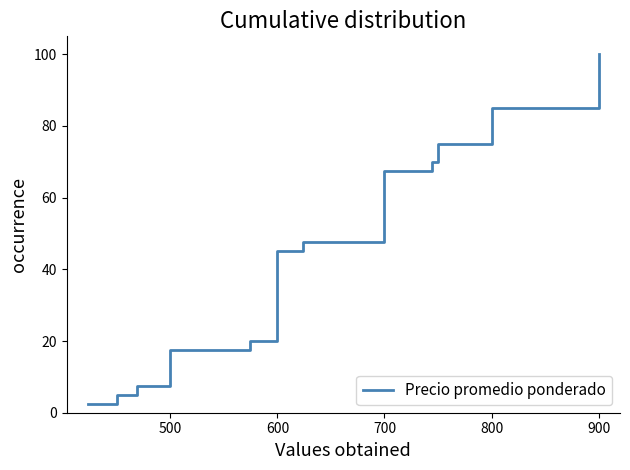

What is the change in value from 700 to 800?

+20.0